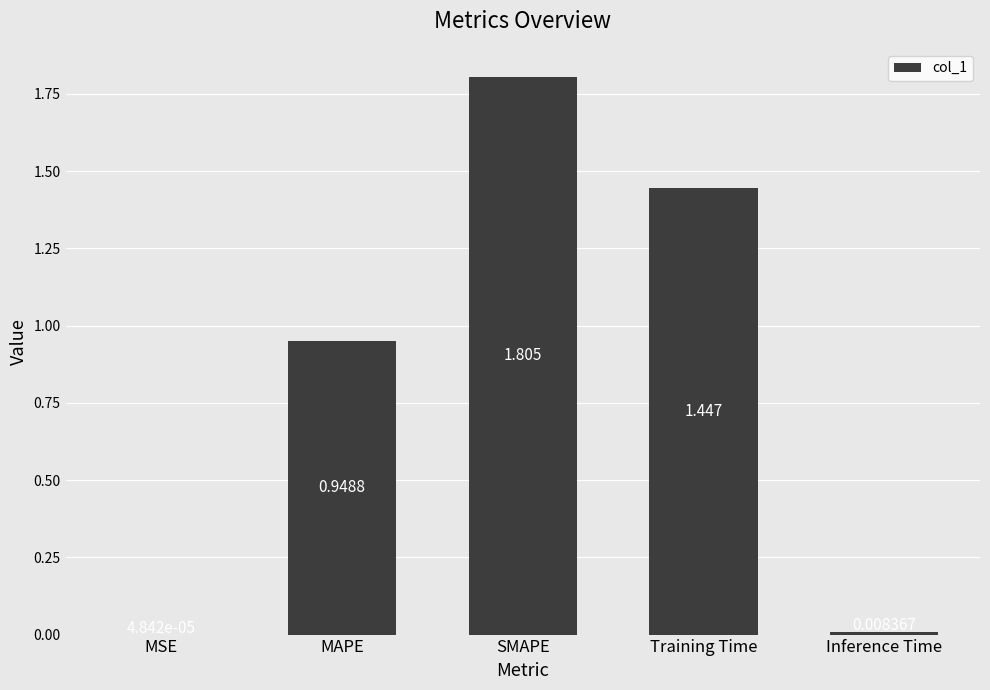

At which label is the value closest to 0?

MSE